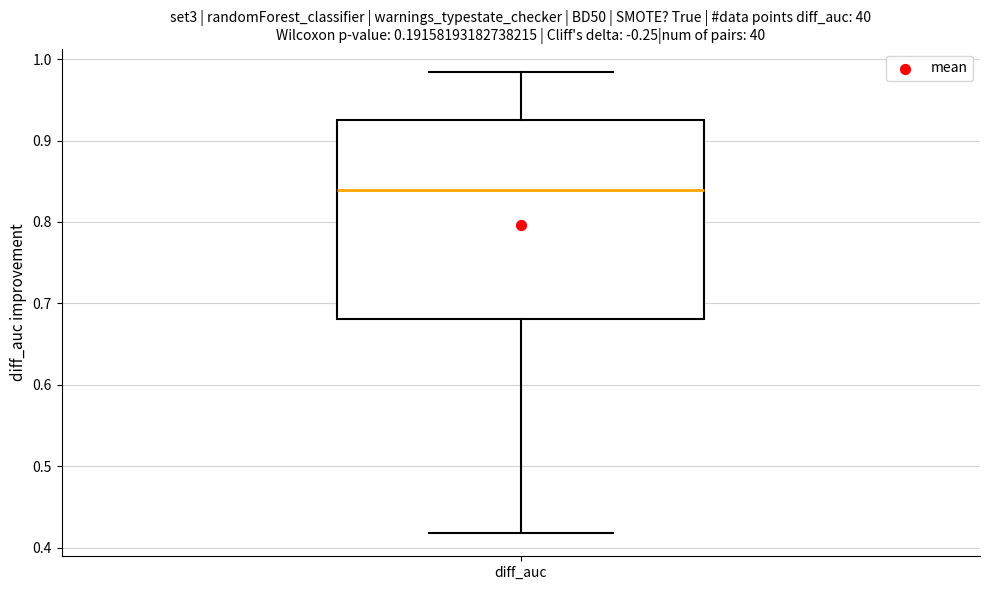

Where is the upper edge of the box for diff_auc on the y-axis? The values are not printed on the chart, so give them approximately, as read against the axis.

0.93